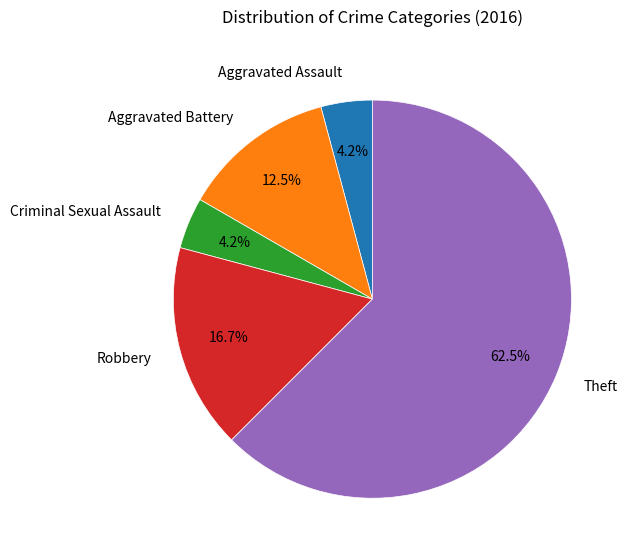

The Theft slice represents 51% of the pie. True or false?

False